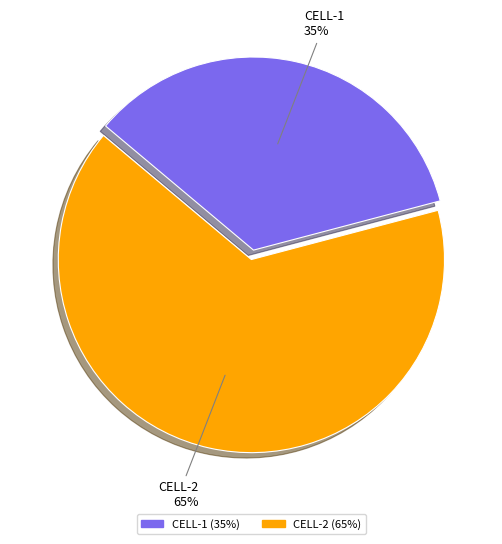

Which has a higher value, CELL-1 or CELL-2?

CELL-2